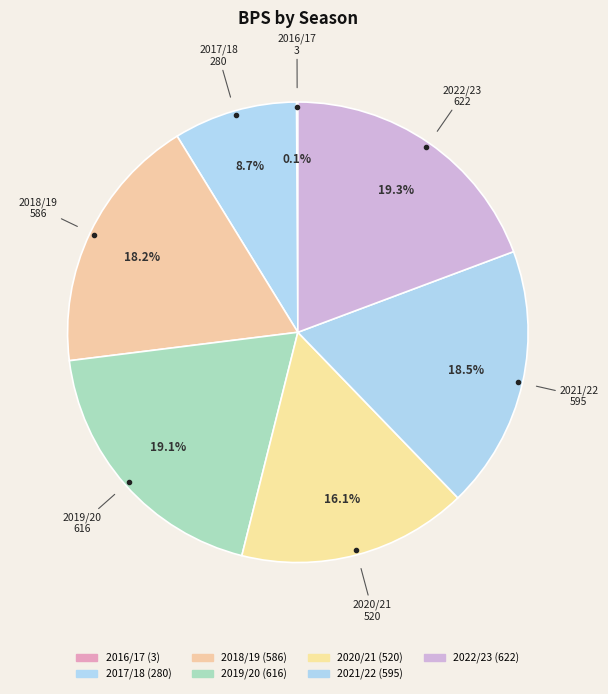

What is the change in value from 2017/18 to 2018/19?

+306